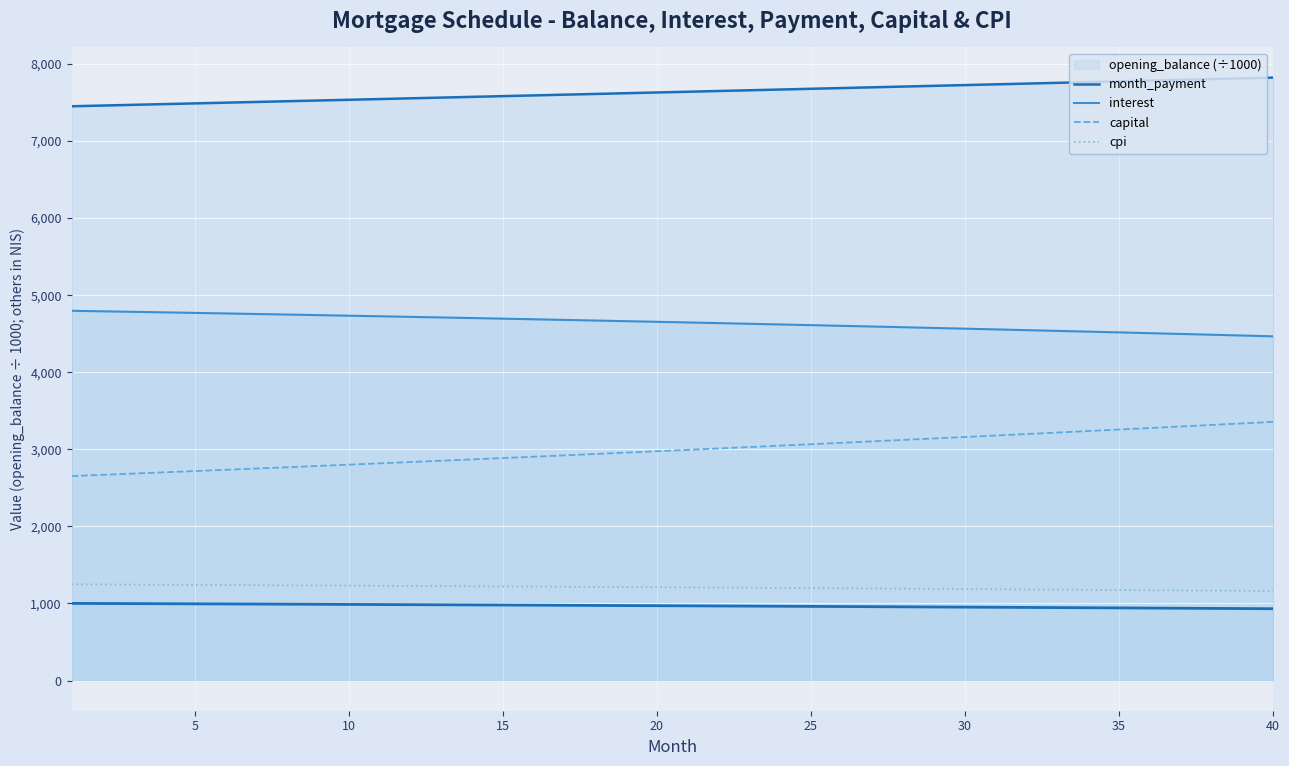

What is the sum of all interest values?

185756.2